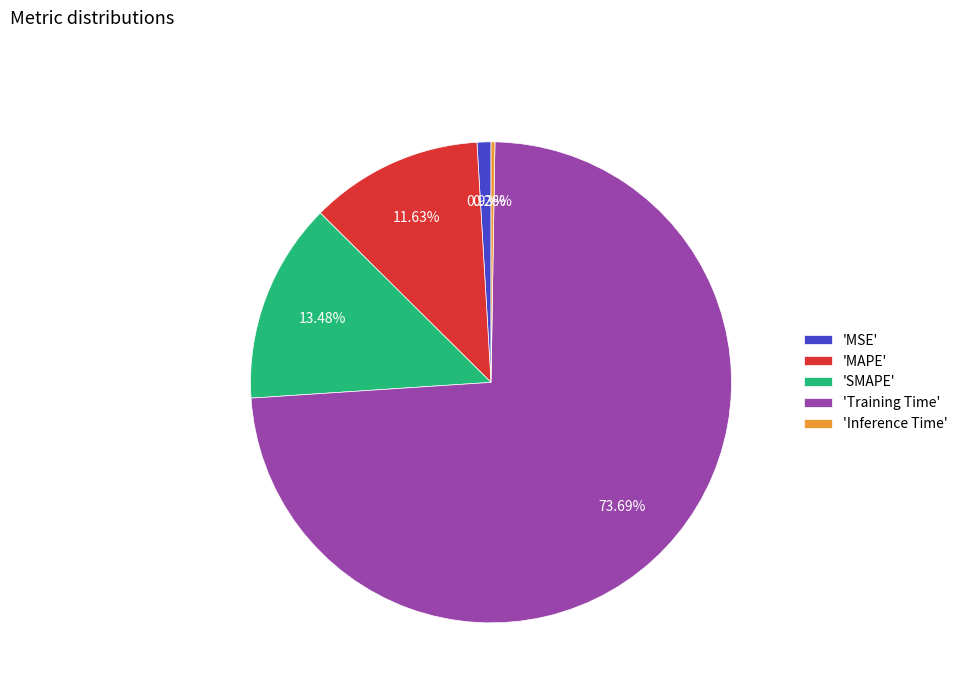

Does any single category account for the majority?

Yes